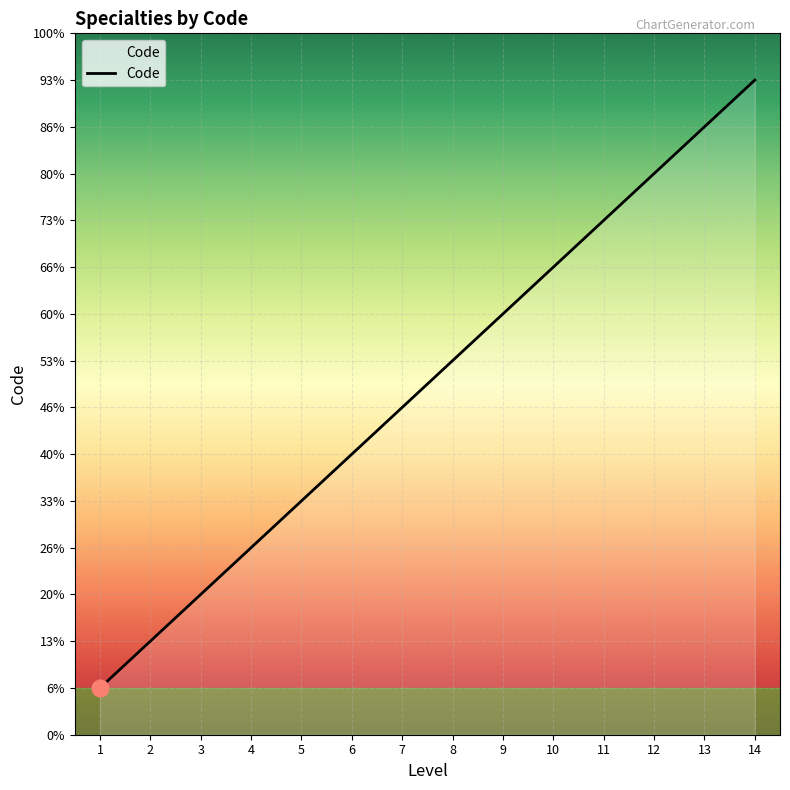

Rank the categories by value from highest to lowest.

14, 13, 12, 11, 10, 9, 8, 7, 6, 5, 4, 3, 2, 1